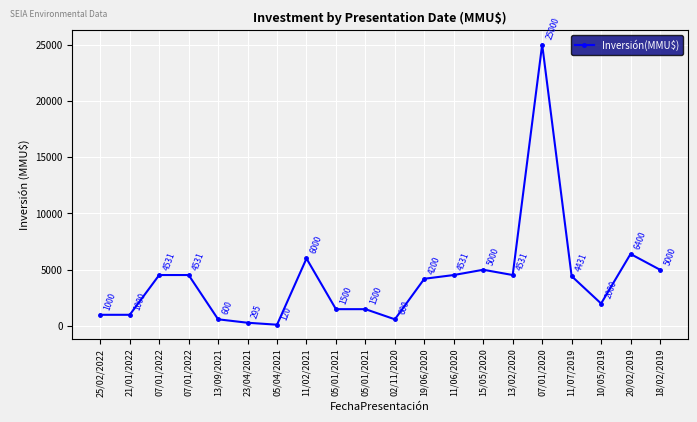

What is the sum of the values at 13/02/2020 and 13/09/2021?

5131